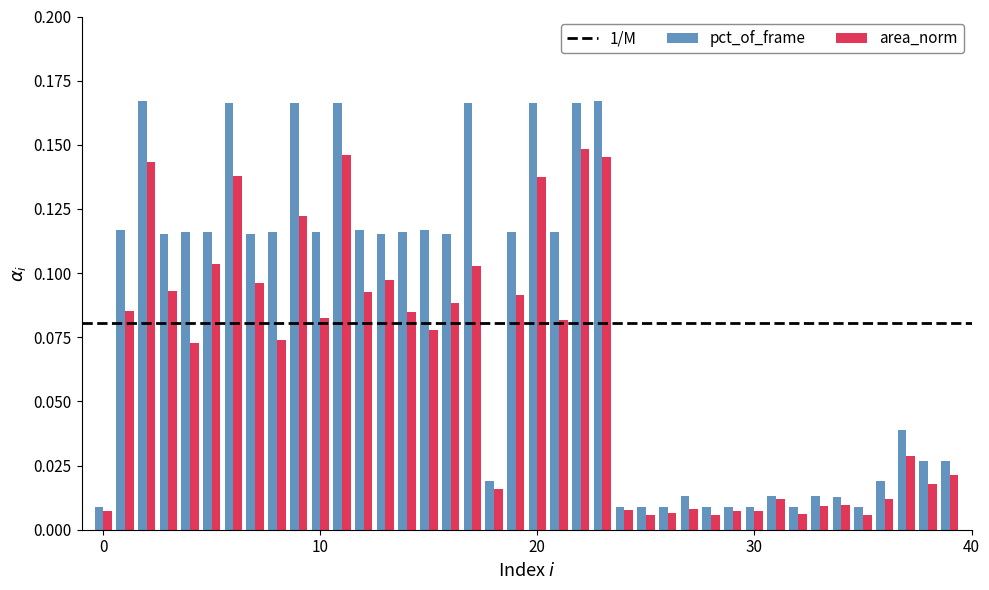

Which series has the largest range (max minus min)?

pct_of_frame